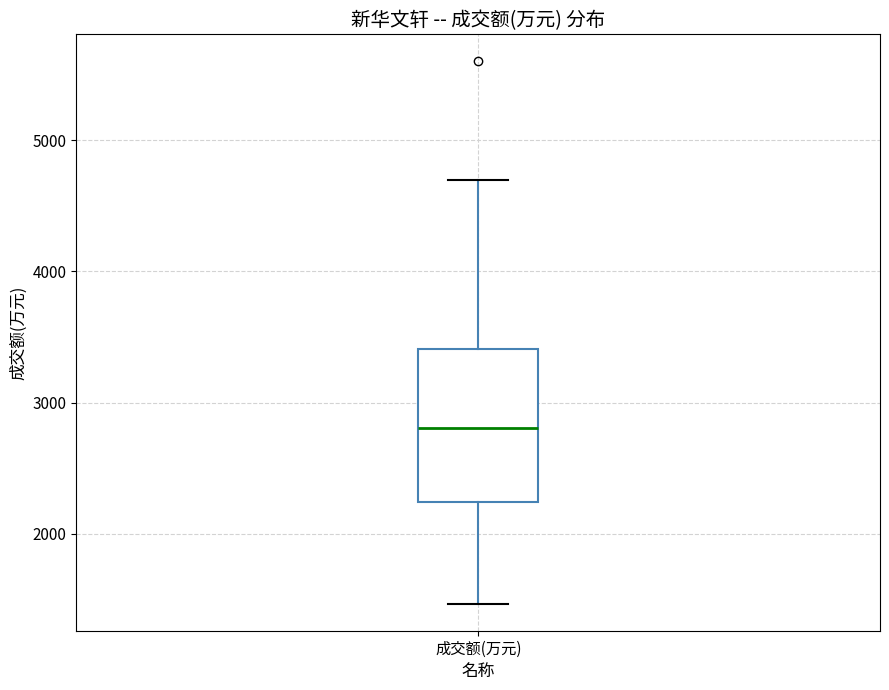

Read this box plot against the y-axis: the position of the median line, the range covered by the box, and the ends of both whiskers. The values are not printed on the chart, so give them approximately, as read against the axis.

median 2800, box 2200 to 3400, whiskers 1500 to 4700